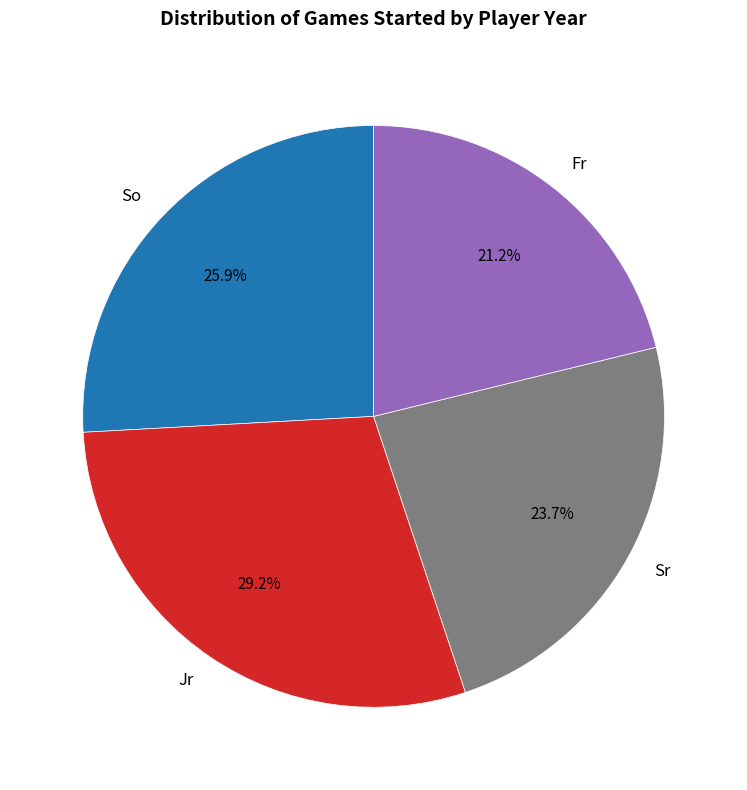

To the nearest percent, what is the combined percentage of Sr and Jr?

53%